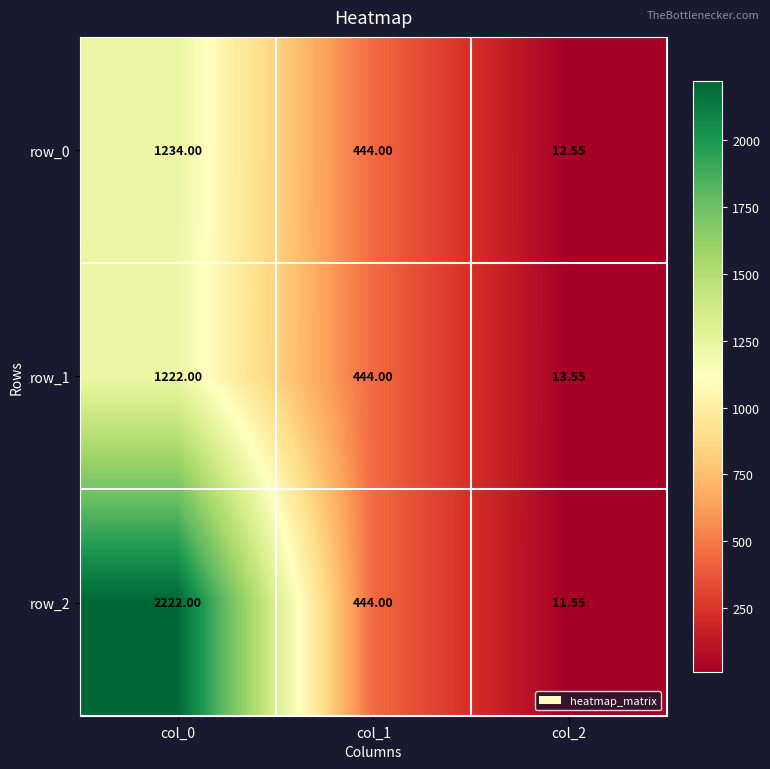

What is the total value across all series at col_2?

37.7